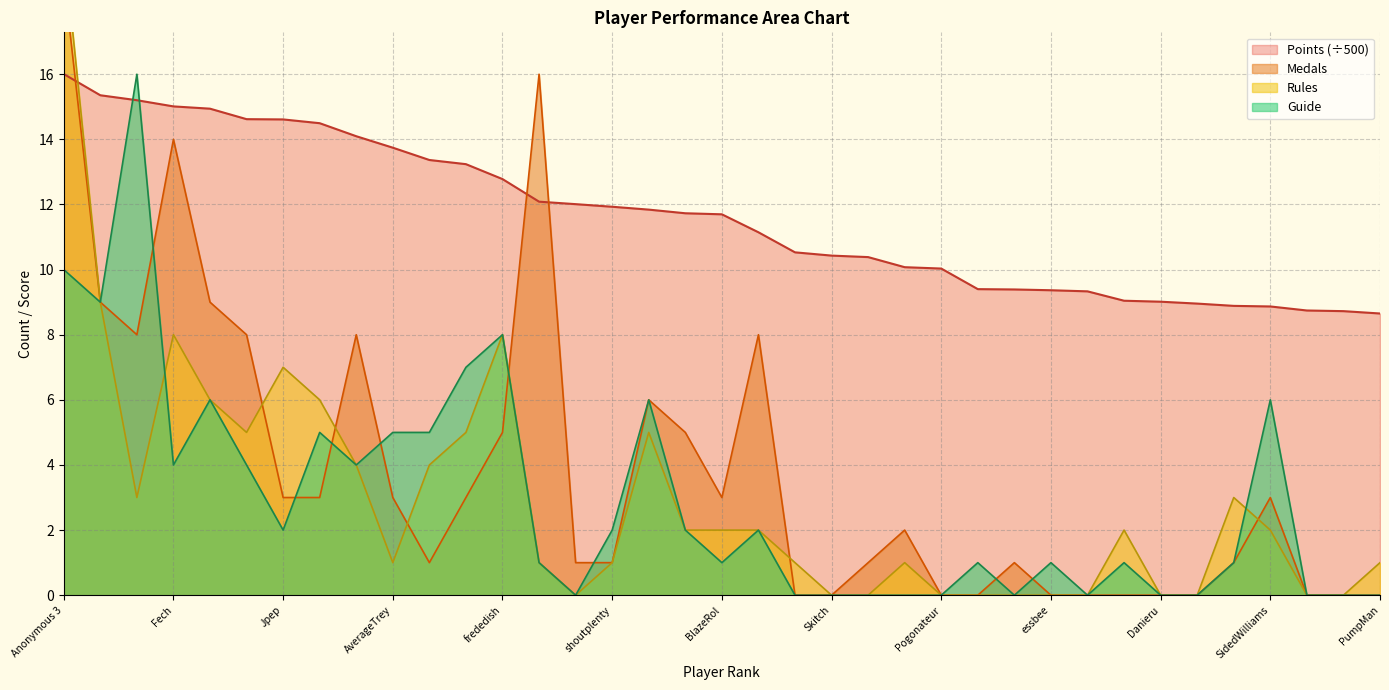

What is the label of the 11th point from the left?

Anonymous 6